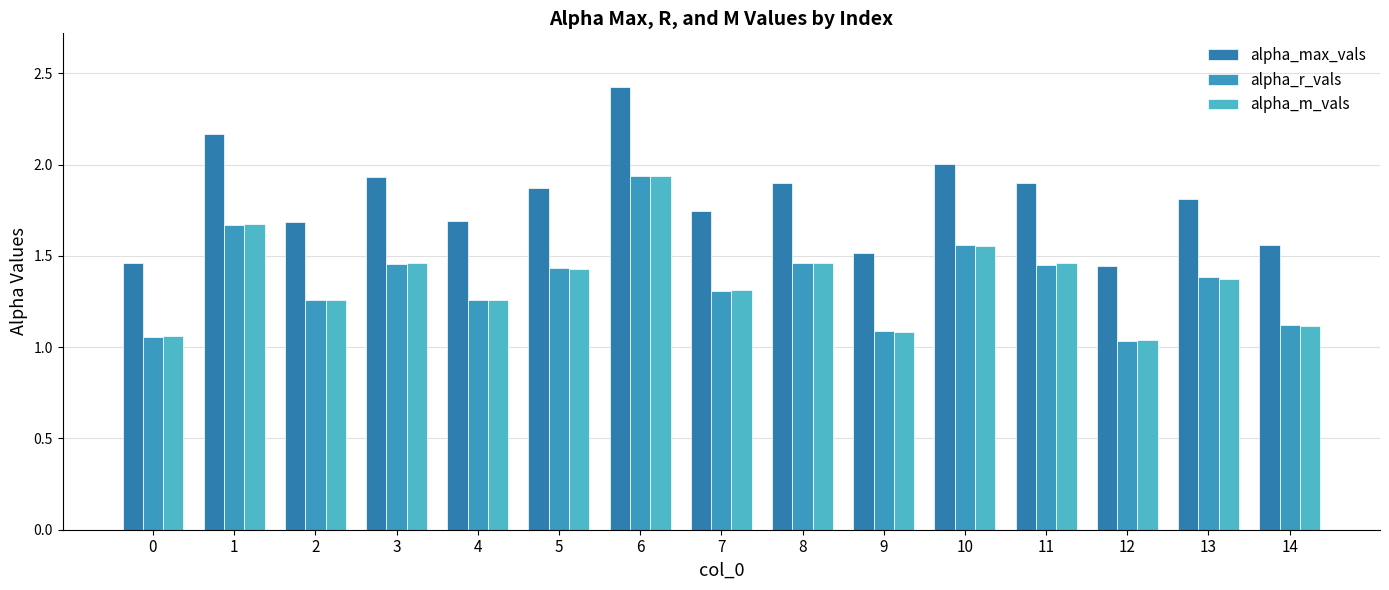

The value of alpha_max_vals at 9 is 1.5. True or false?

True